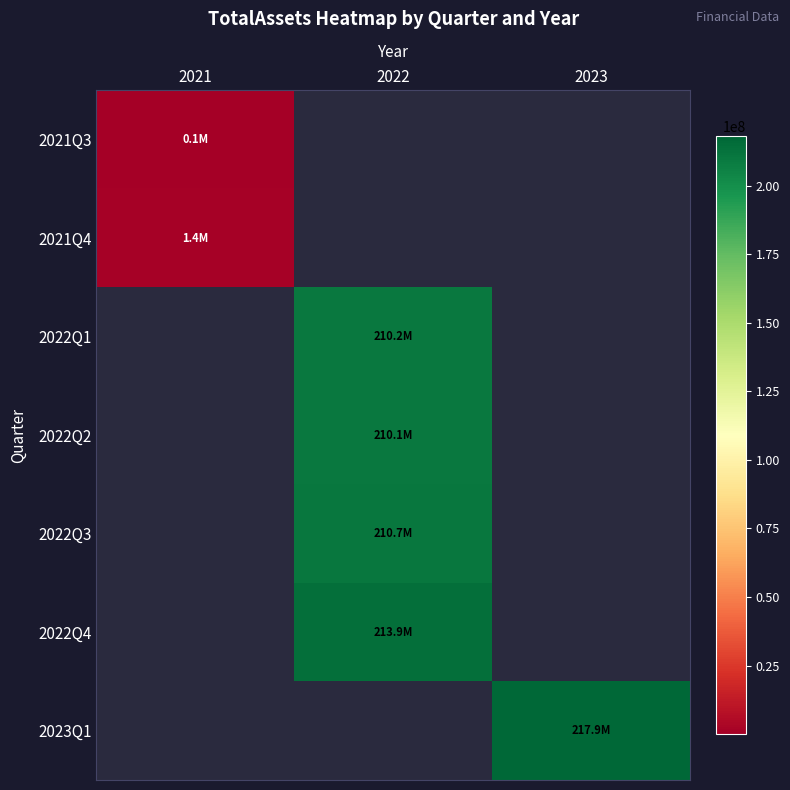

Is the value of 2022Q1 at 2021 greater than the value of 2021Q4 at 2022?

No